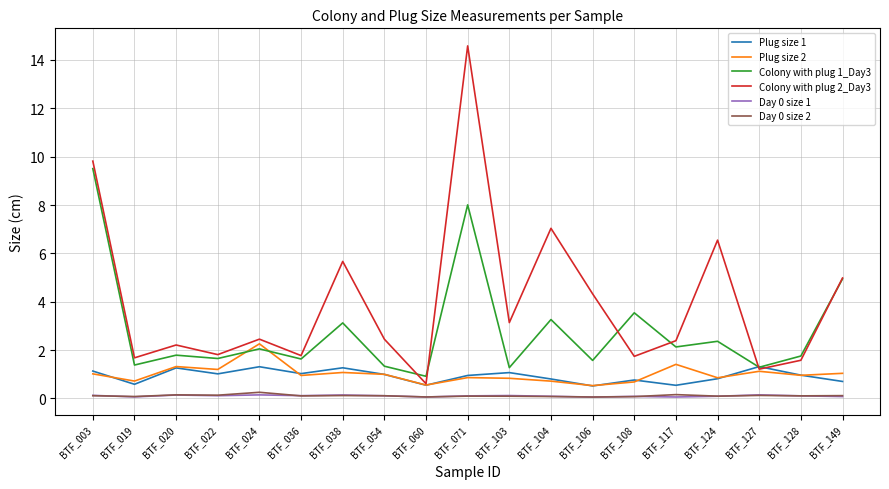

True or false: Day 0 size 1 and Colony with plug 2_Day3 intersect in this chart.

False